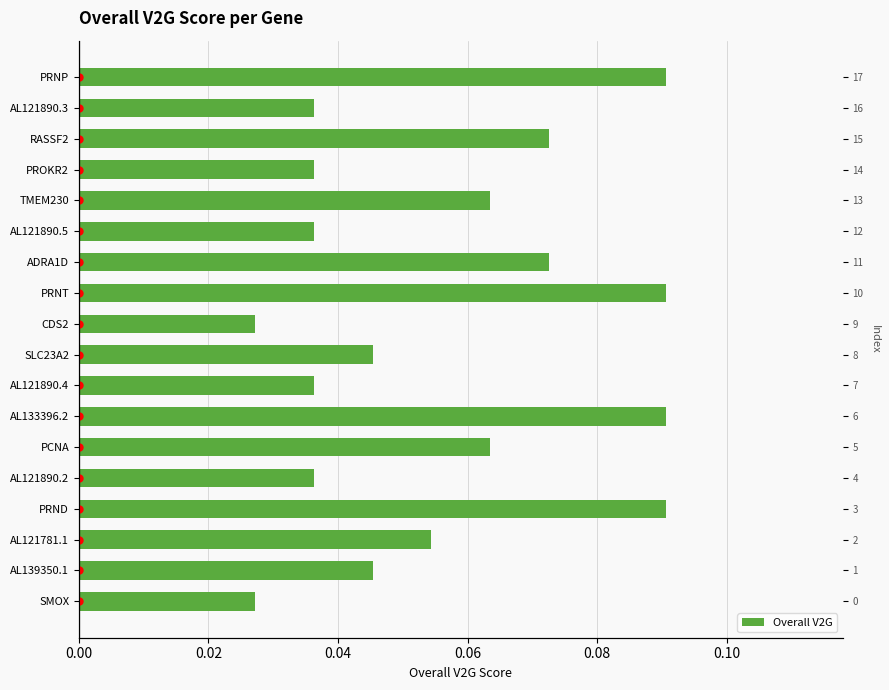

Reading left to right, list all the values displayed in this chart.

0.0	0.0	0.1	0.1	0.0	0.1	0.1	0.0	0.0	0.0	0.1	0.1	0.0	0.1	0.0	0.1	0.0	0.1